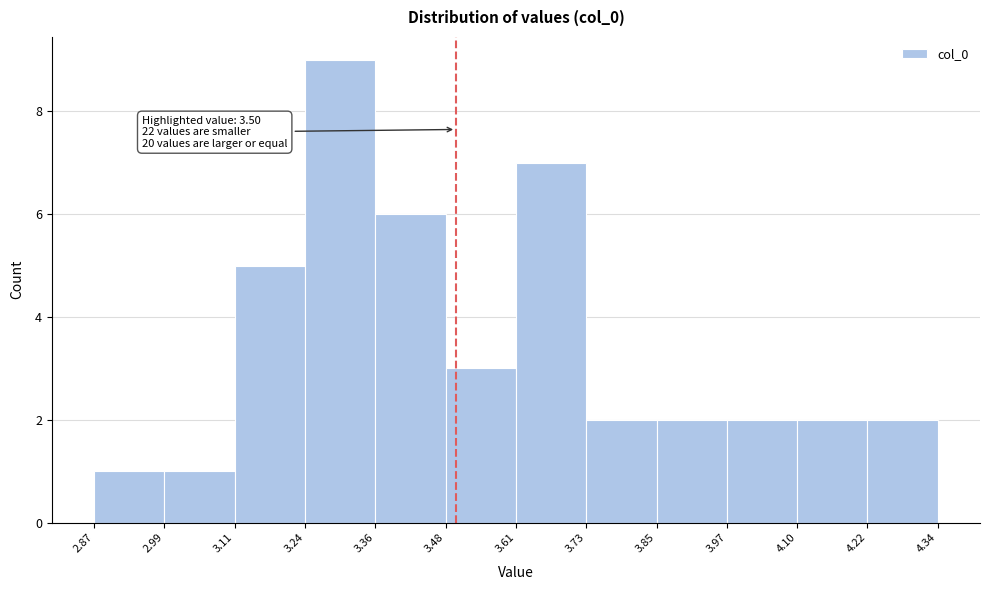

Over which range of the x-axis is the bar tallest?

3.24 to 3.36